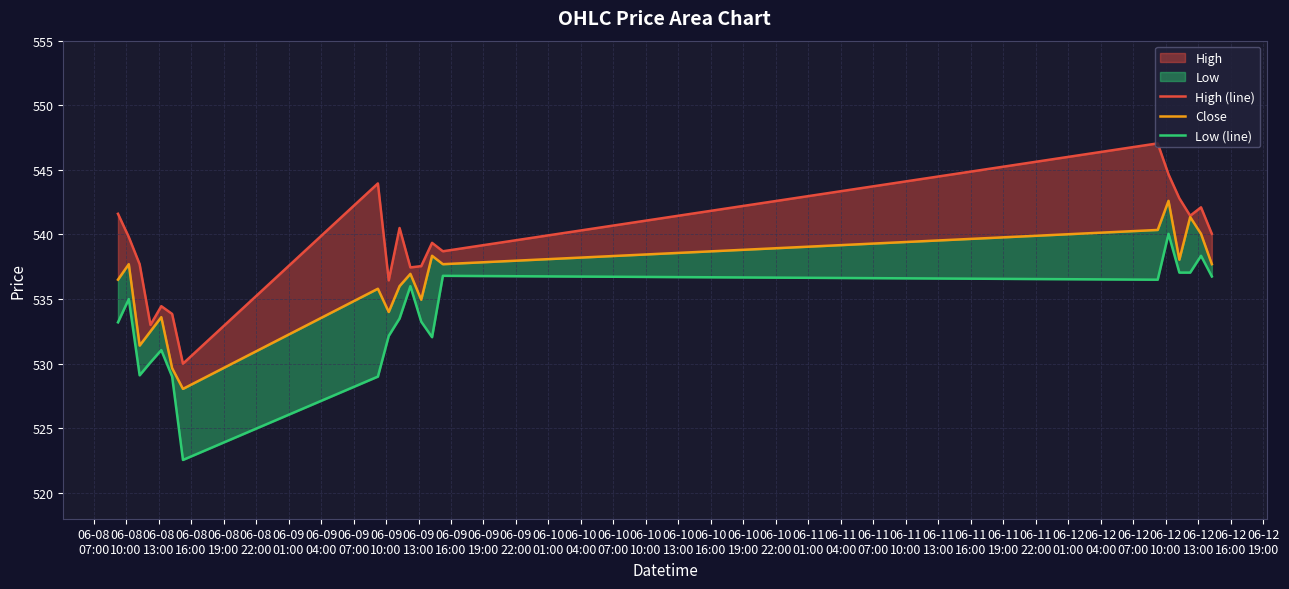

Is it true that Low (line) equals 694.1 at 06-08
22:00?

False